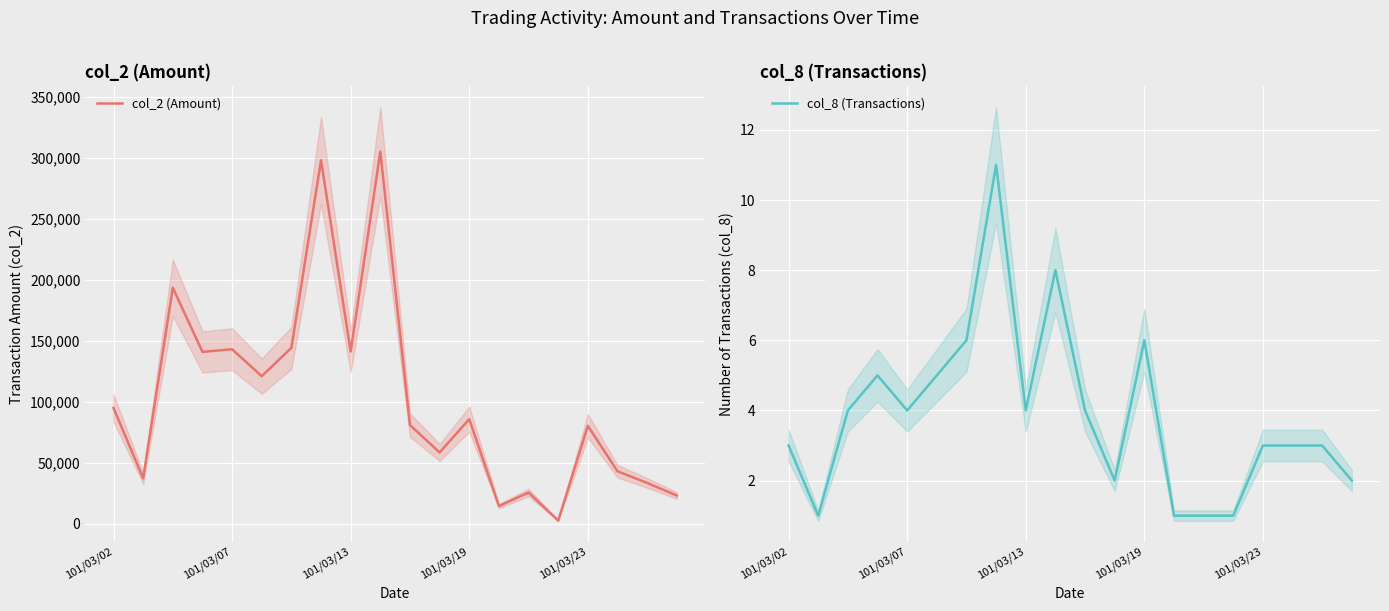

What is the difference between the maximum and minimum values in the col_2 (Amount) series?

302810